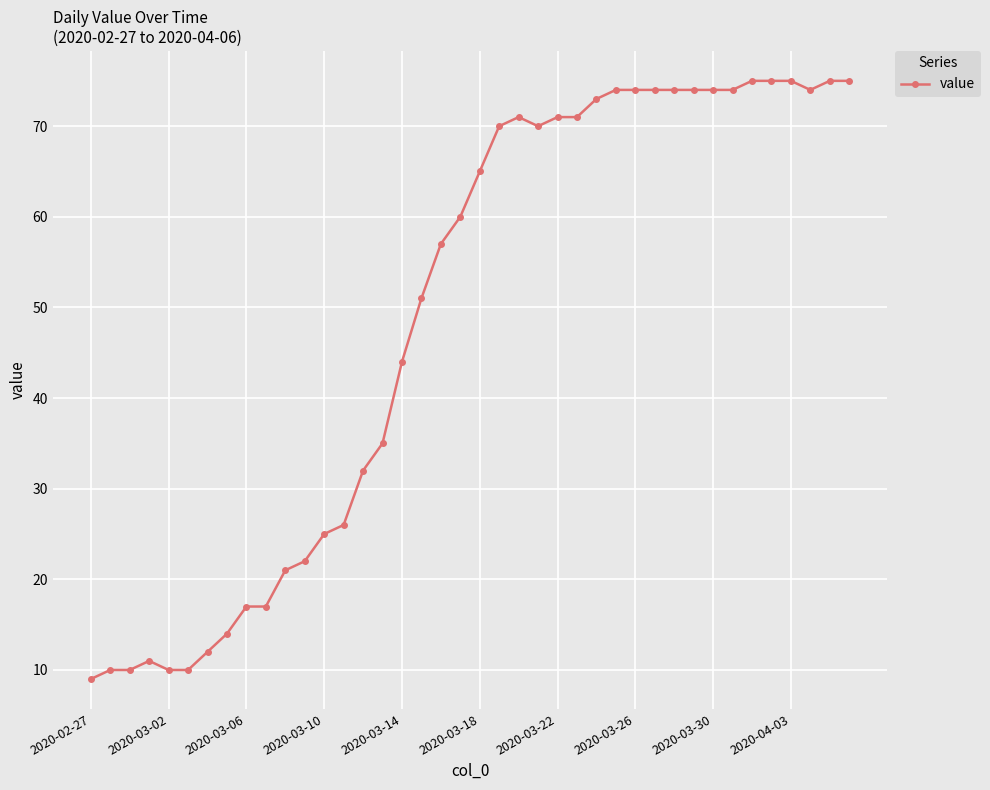

What is the value of the 23rd point from the left?

71